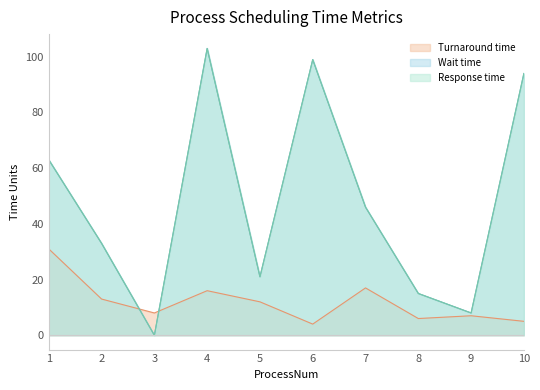

At which label does Wait time reach its minimum?

3